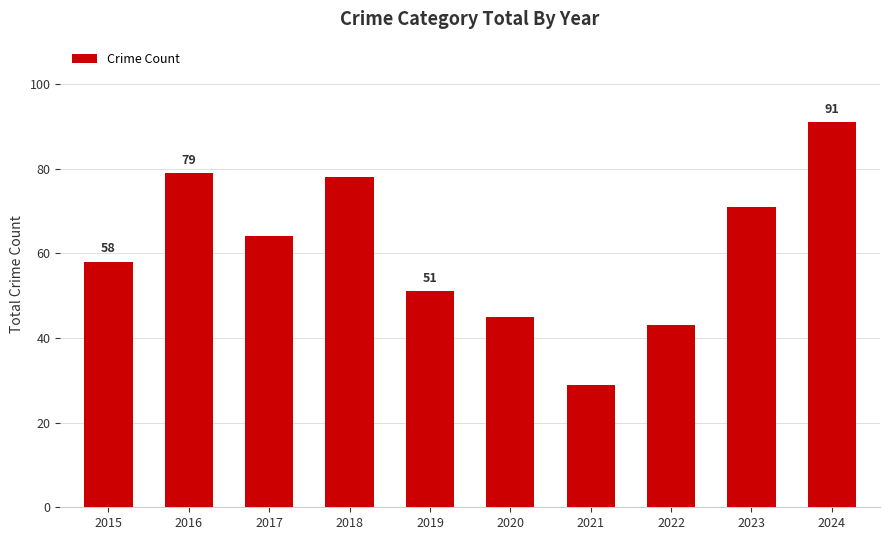

List the labels in order of value, largest first.

2024, 2016, 2018, 2023, 2017, 2015, 2019, 2020, 2022, 2021